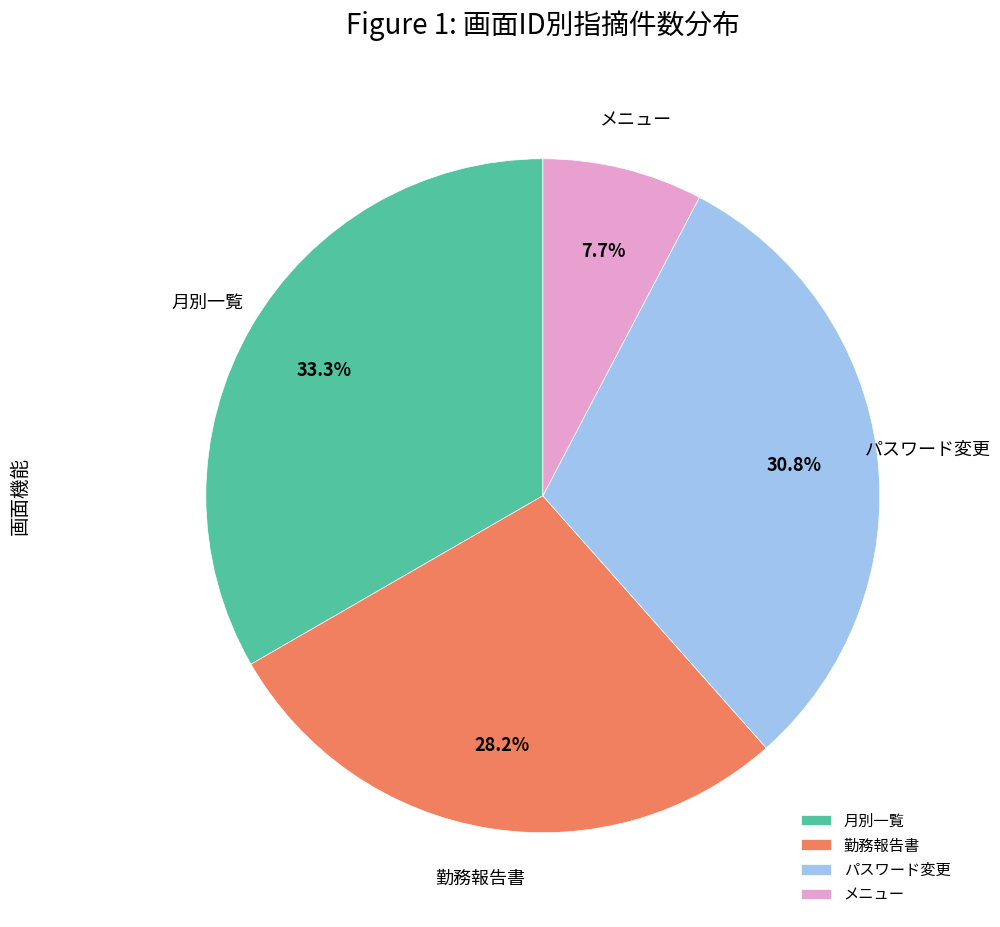

Is the sum of 月別一覧 and パスワード変更 greater than half?

Yes